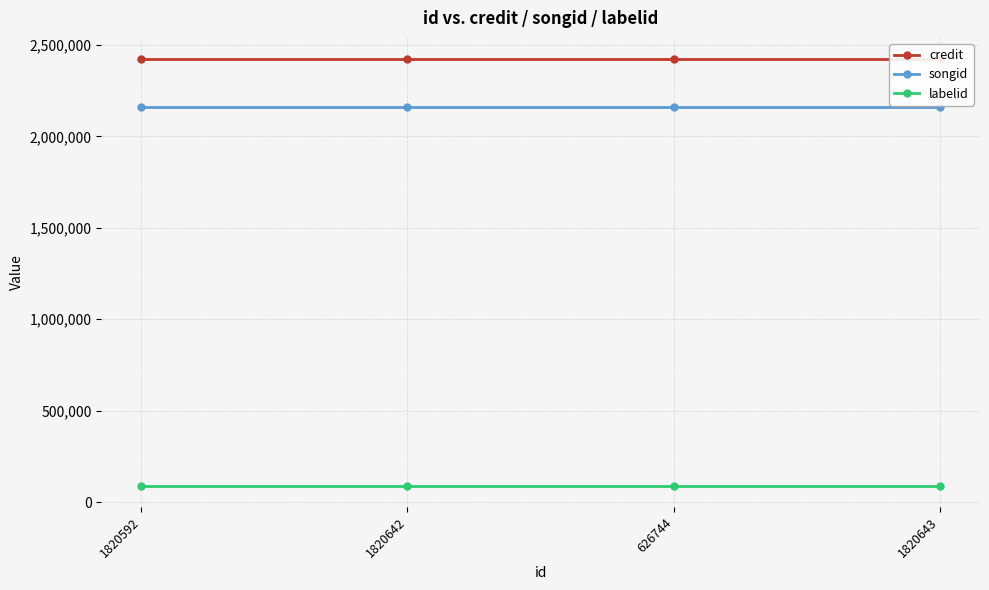

What is the spread (max minus min) of values at 1820643?

2331581